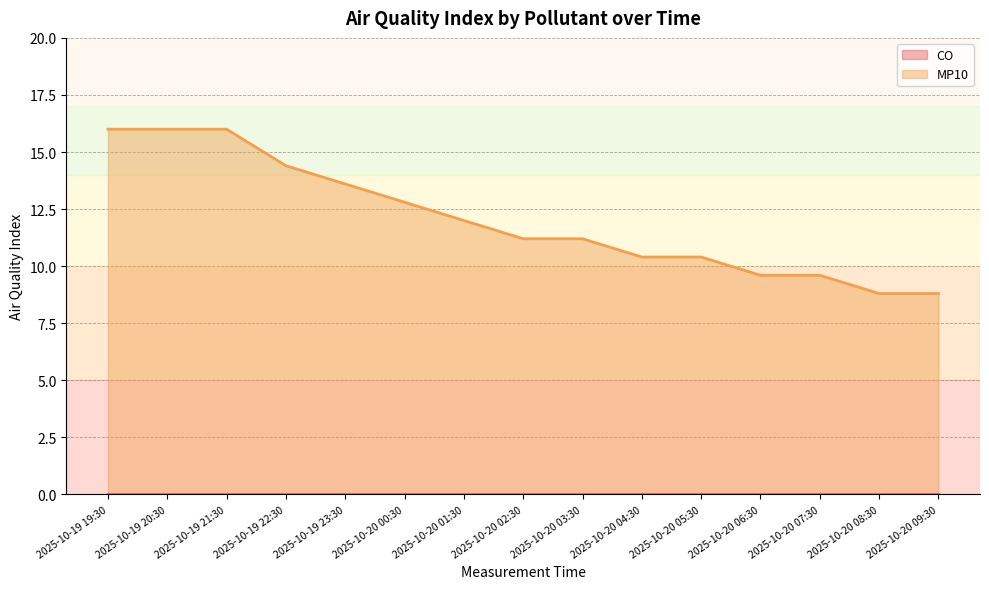

What is the label of the 6th point from the left?

2025-10-20 00:30